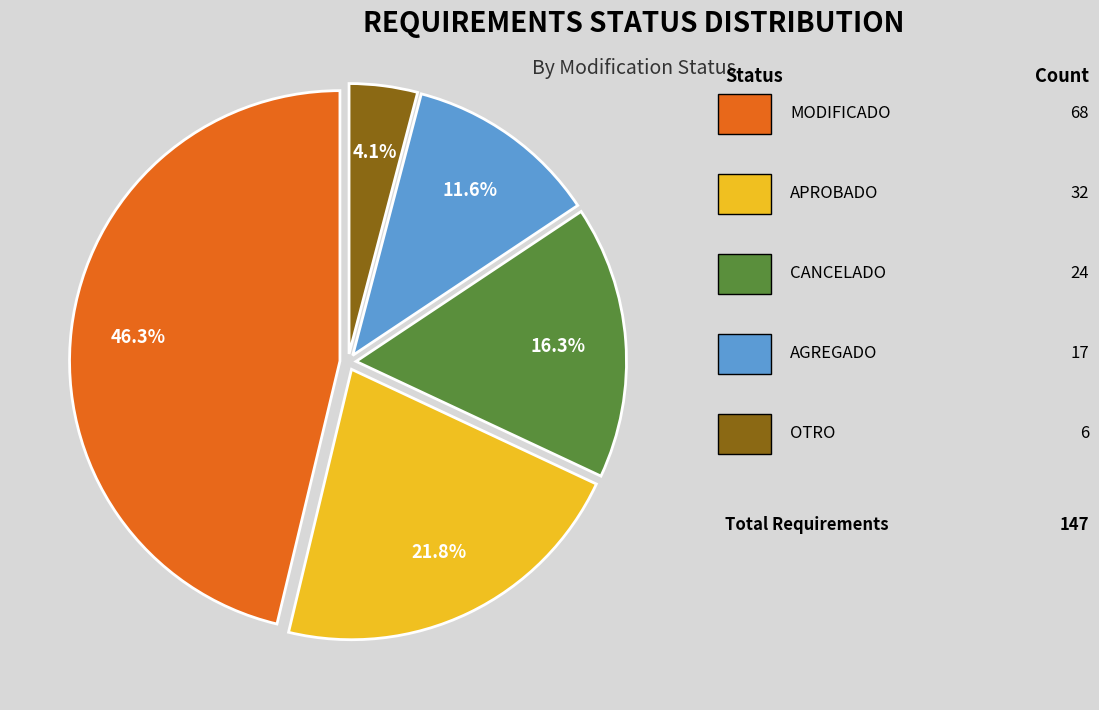

To the nearest percent, what is the difference between the largest and smallest slice percentages?

42%